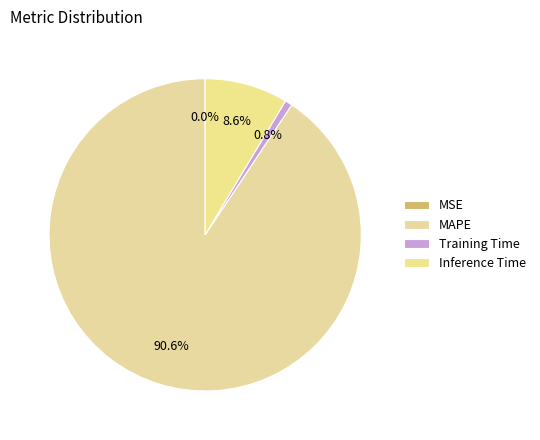

How many segments does this pie chart have?

4